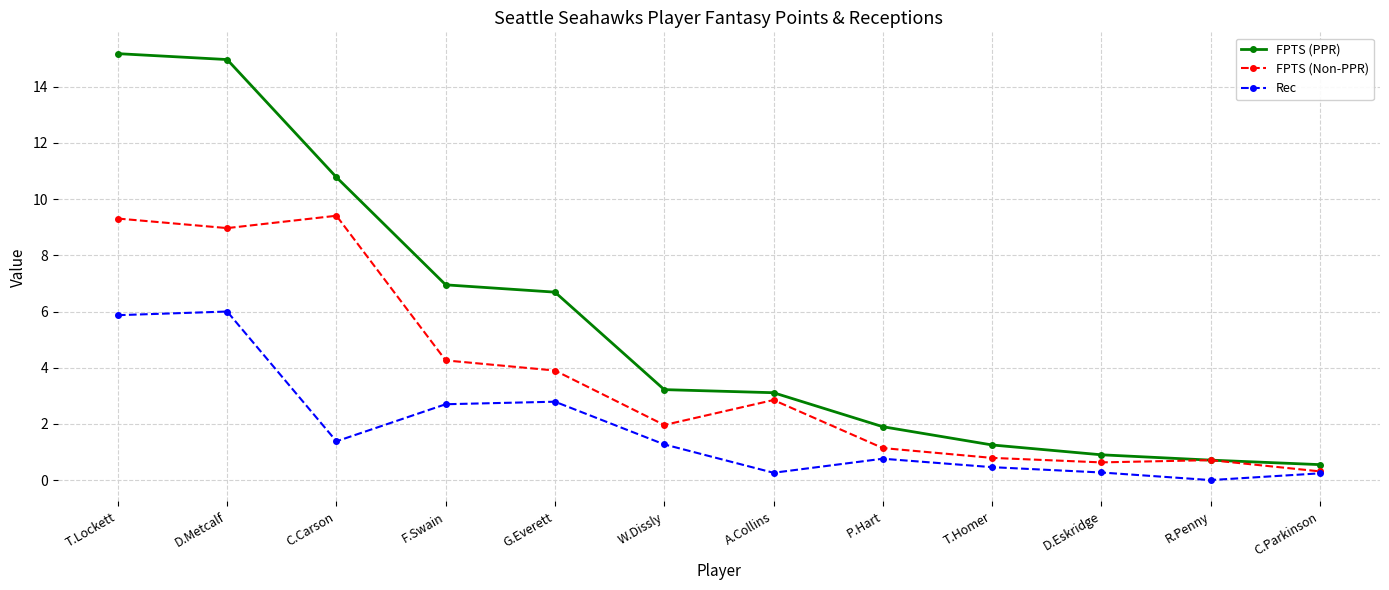

What is the difference between the highest and lowest values at C.Carson?

9.4